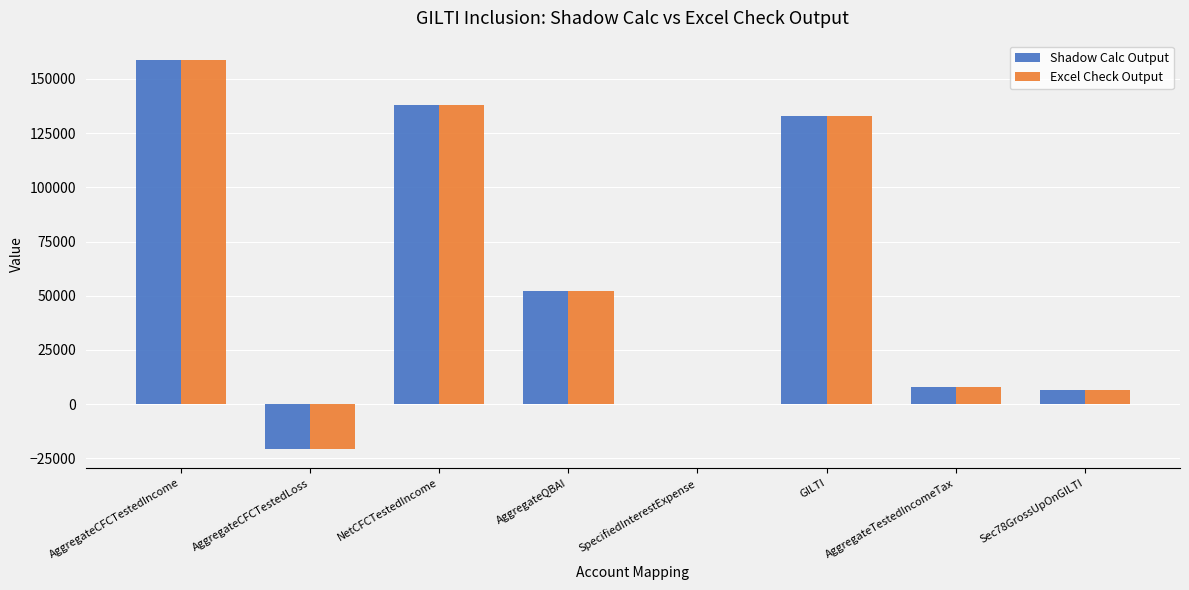

How many groups of bars are there?

8